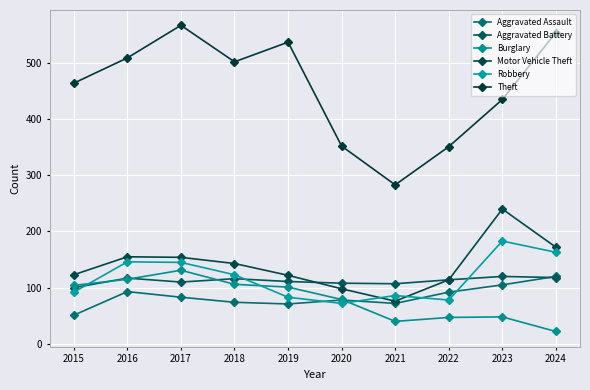

True or false: Robbery and Theft intersect in this chart.

False